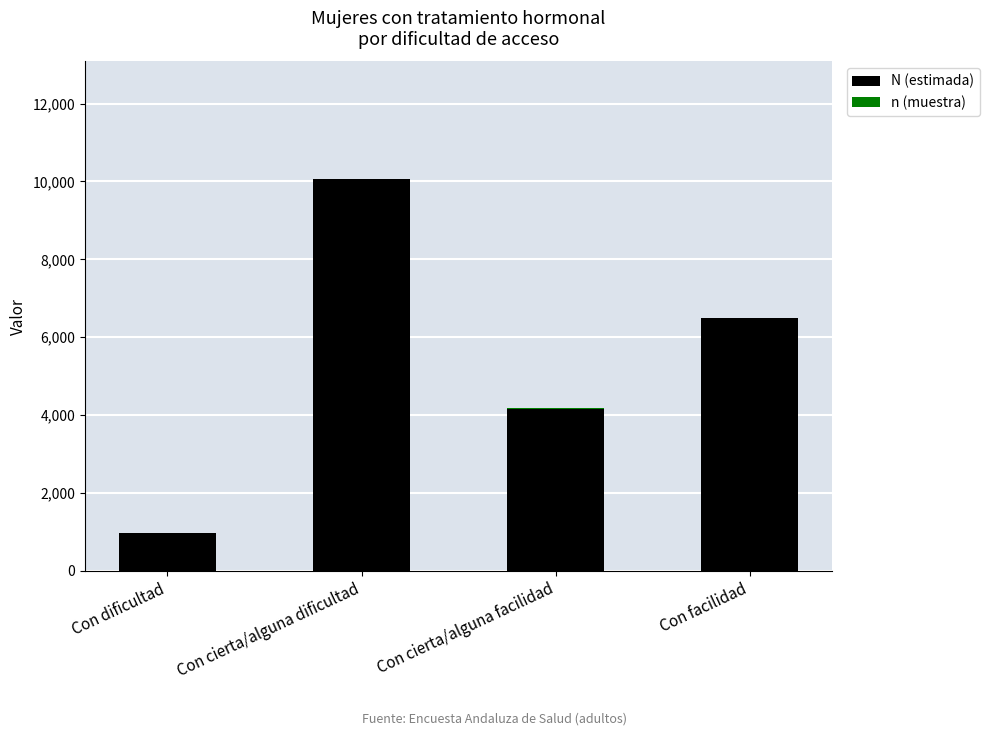

The value of N (estimada) at Con facilidad is 3577. True or false?

False